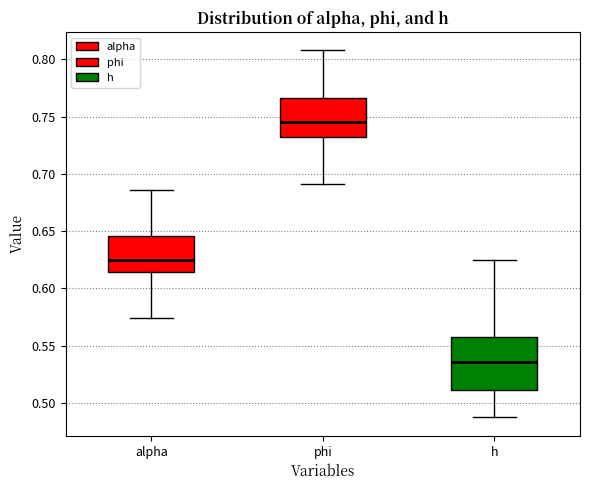

Reading left to right, transcribe this box plot: for each box, give where its median line is, the range the box spans, and where its two whiskers end, as read against the y-axis. The values are not printed on the chart, so give them approximately, as read against the axis.

alpha: median 0.625, box 0.615 to 0.645, whiskers 0.575 to 0.685
phi: median 0.745, box 0.730 to 0.765, whiskers 0.690 to 0.810
h: median 0.535, box 0.510 to 0.560, whiskers 0.485 to 0.625